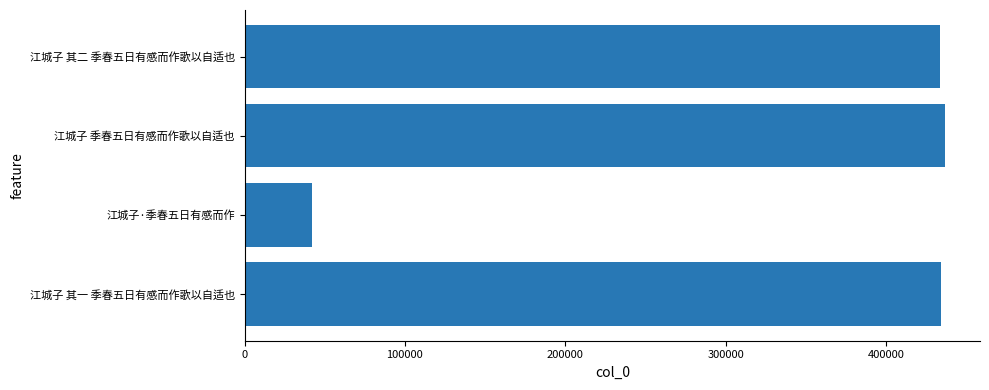

What value does the data have at 江城子 其一 季春五日有感而作歌以自适也?

434444